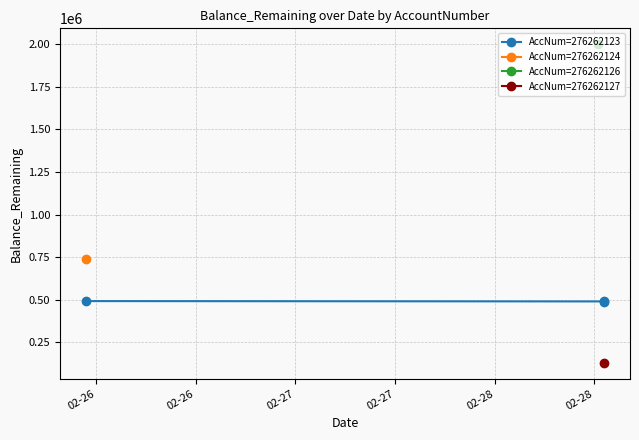

What is the value of the AccNum=276262123 point at the 2nd from the left?

490732